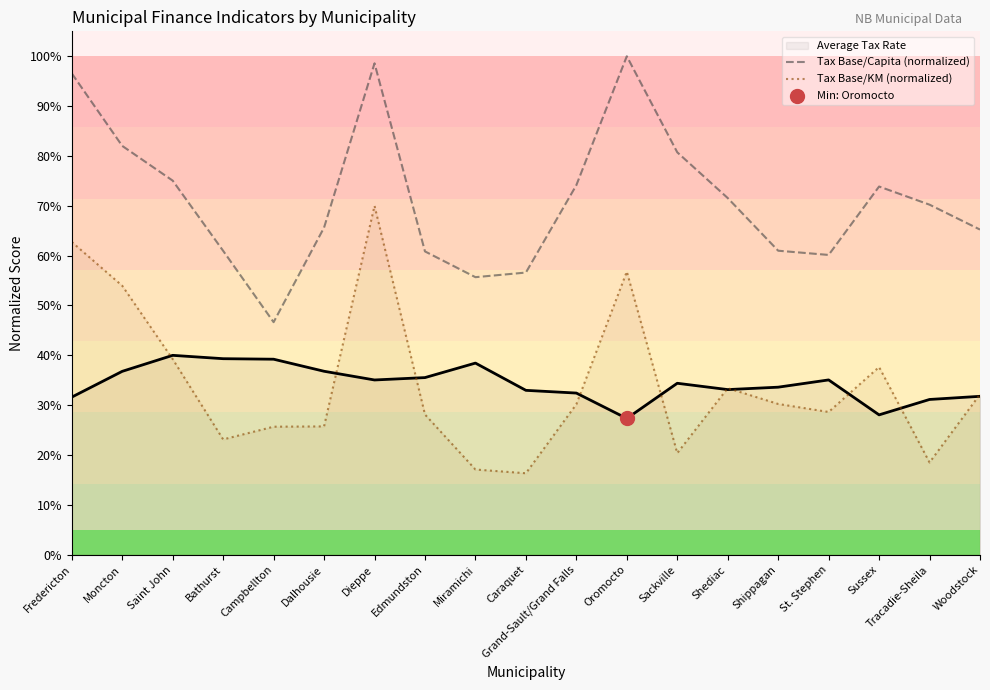

Which series reaches the maximum Y coordinate?

Tax Base/Capita (normalized)